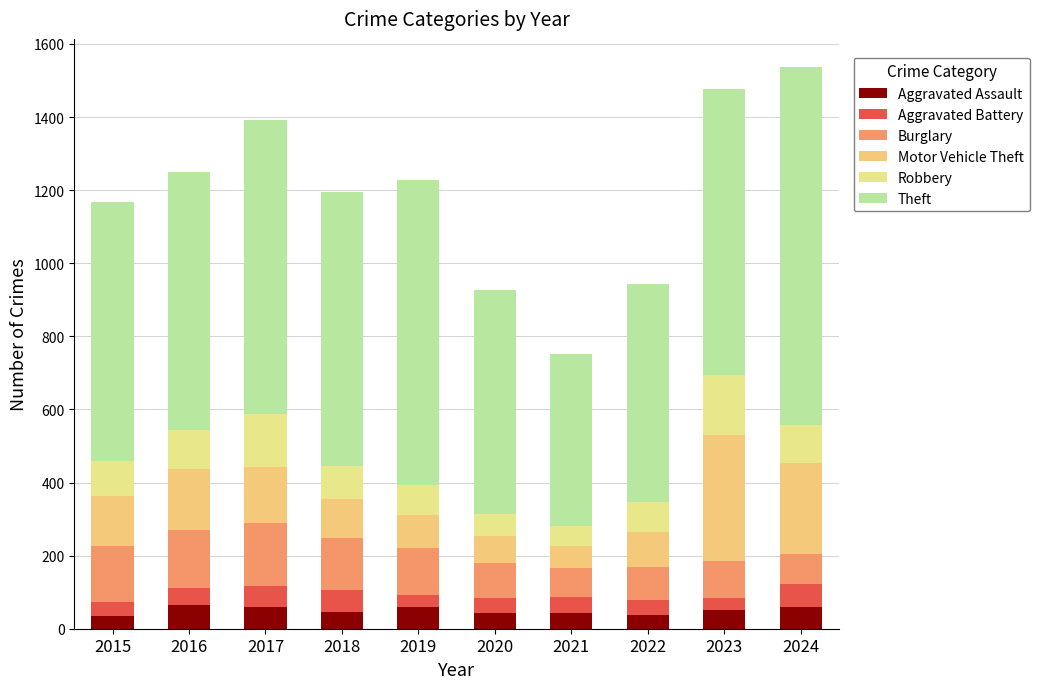

Between 2019 and 2022, which is larger?

2019